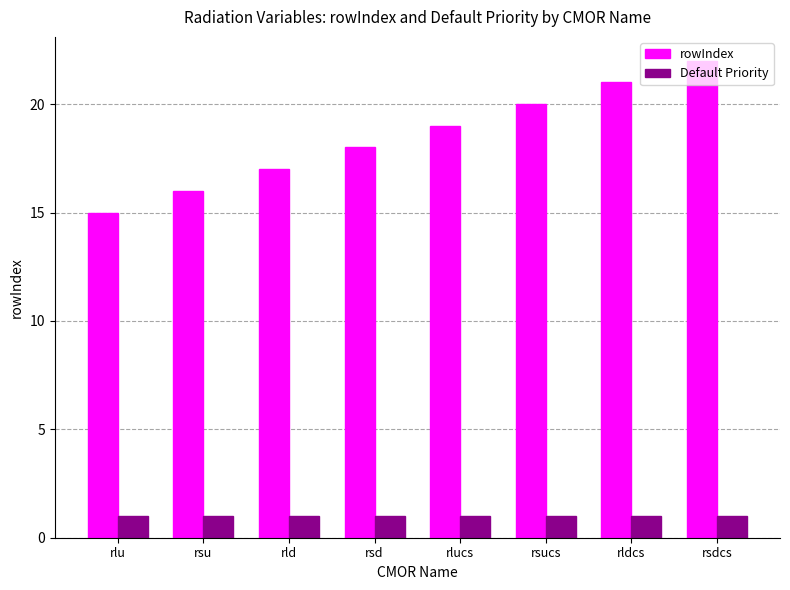

Is it true that Default Priority equals 1 at rlu?

True